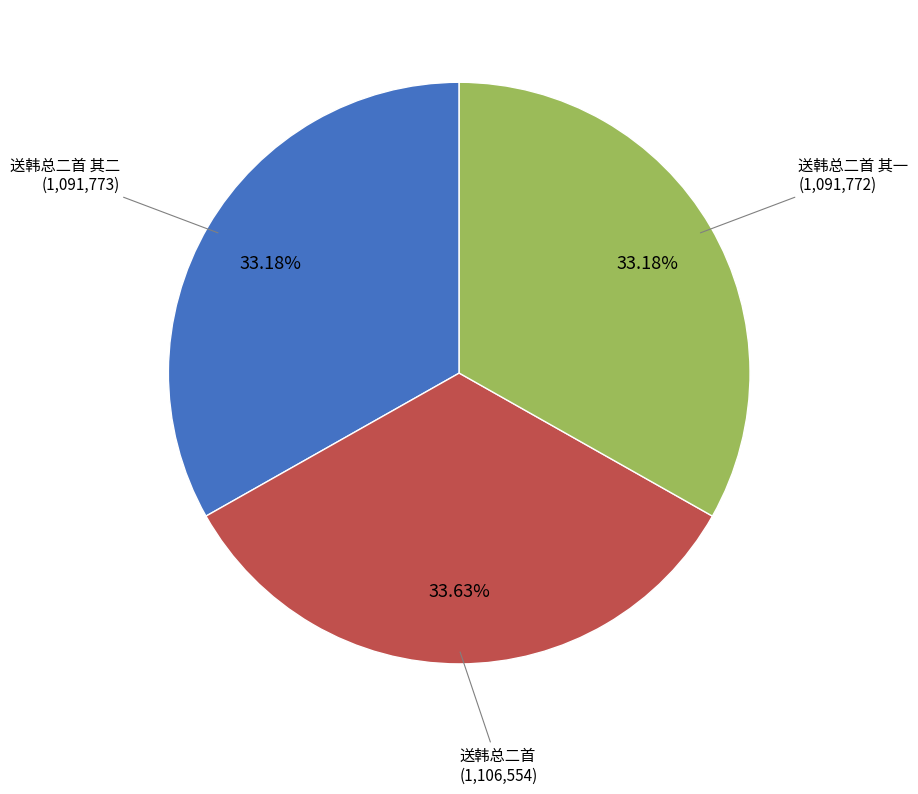

Is there any slice that represents more than half of the pie?

No